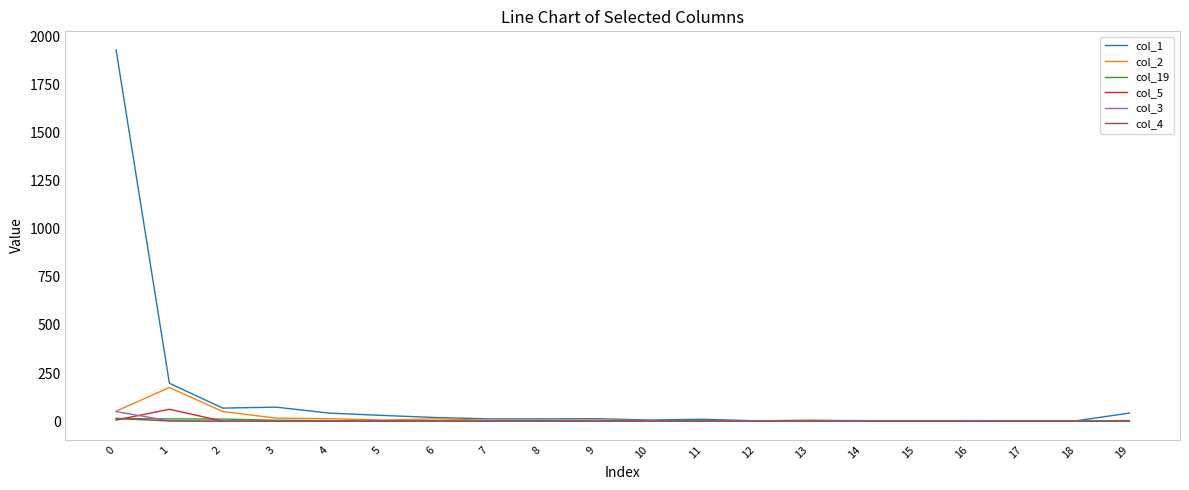

Which series has the largest range (max minus min)?

col_1